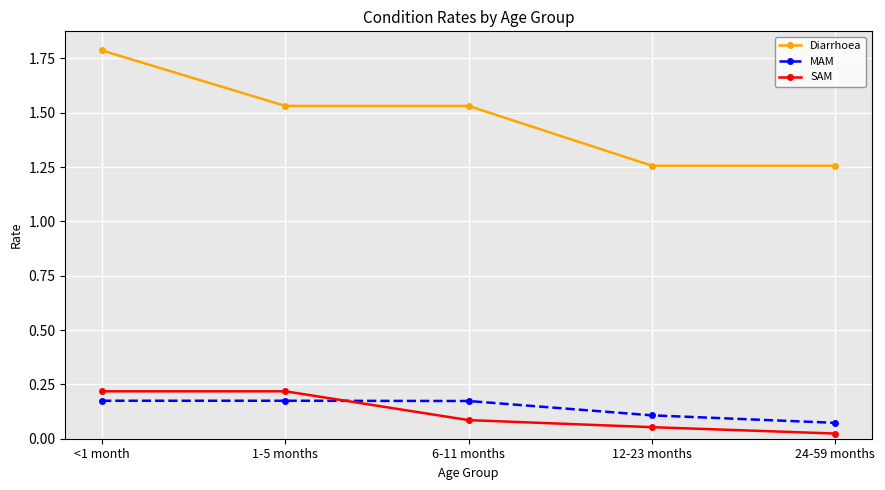

At which label is SAM closest to 0?

24-59 months